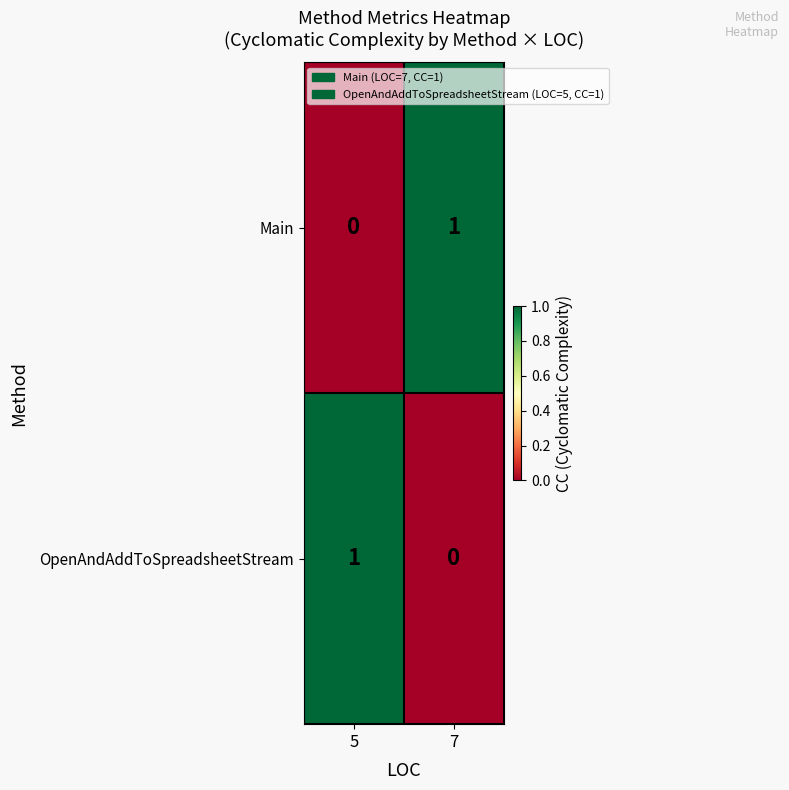

At how many categories does at least one series exceed 0?

2